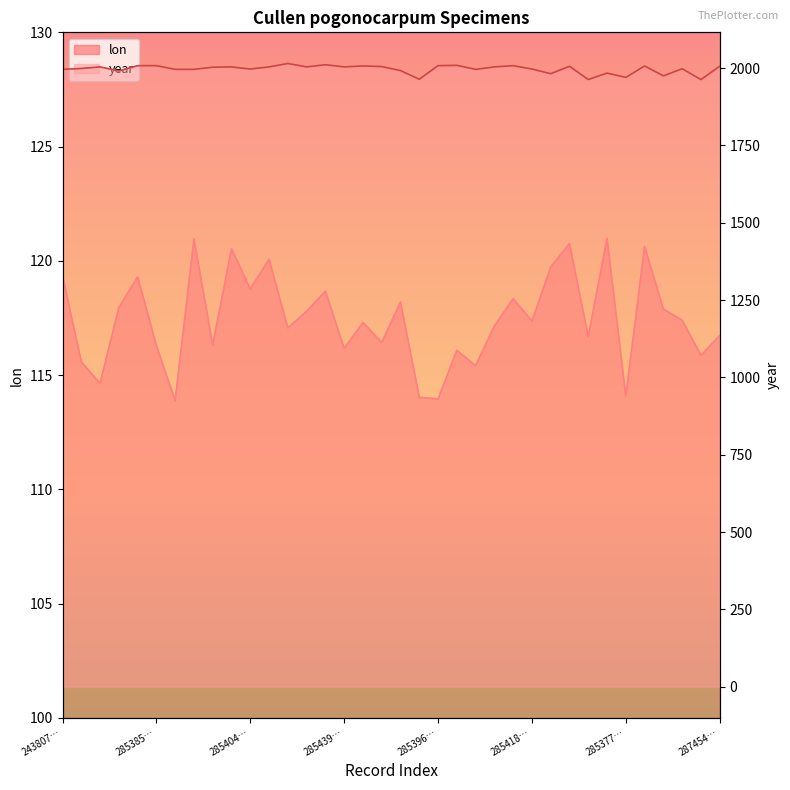

At which category is the sum across all series the highest?

3107593303